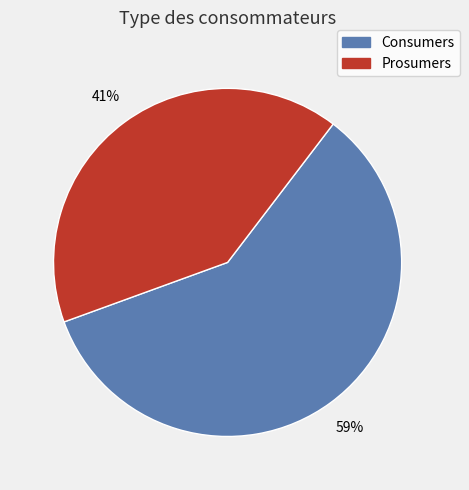

Rank the categories by value from highest to lowest.

Consumers, Prosumers